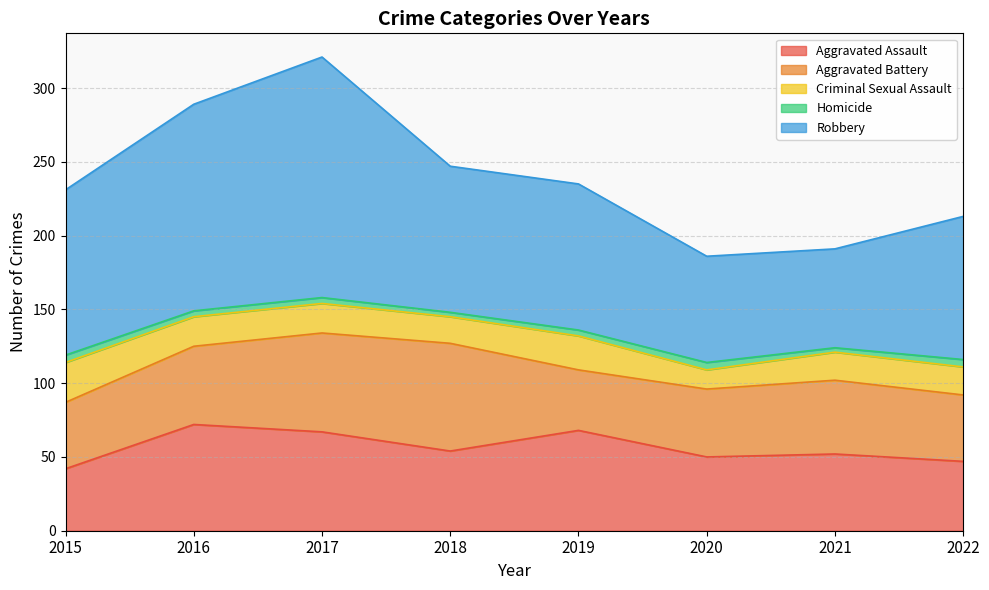

What is the sum of the Aggravated Assault values at 2021 and 2015?

94